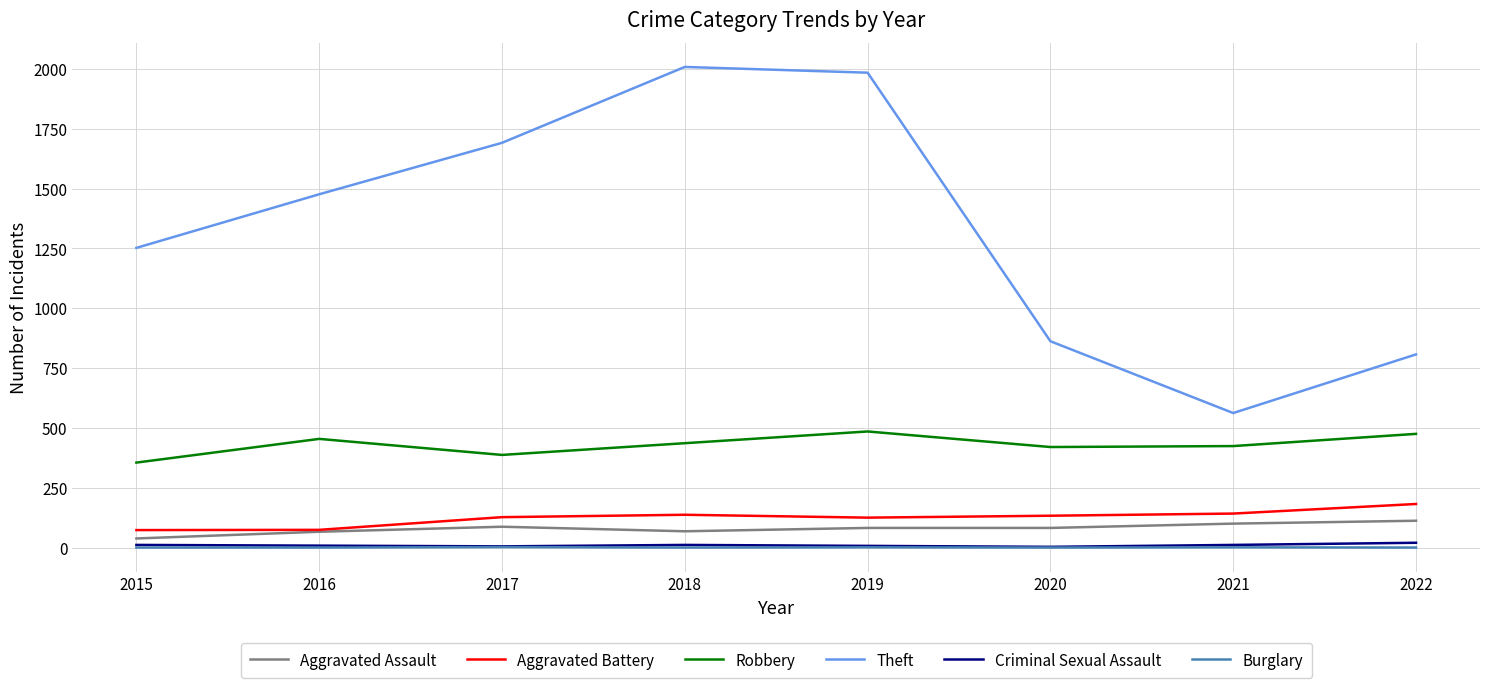

True or false: Criminal Sexual Assault and Aggravated Battery cross at least once.

False